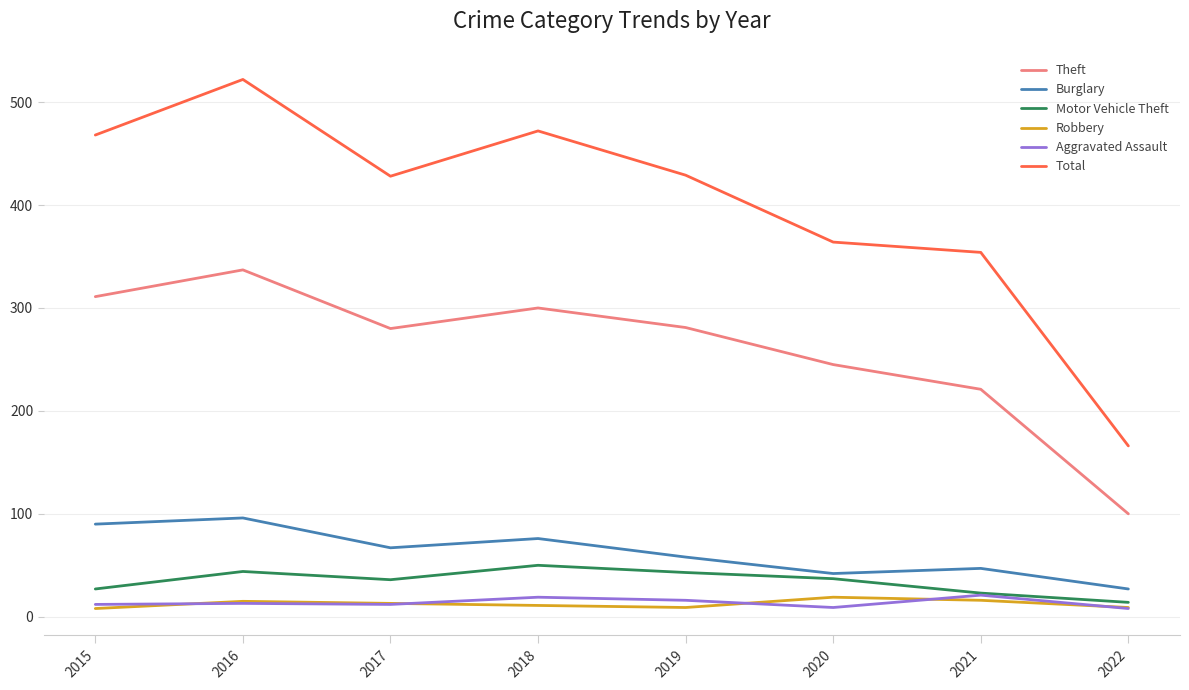

True or false: Burglary has a value of 76 at 2018.

True